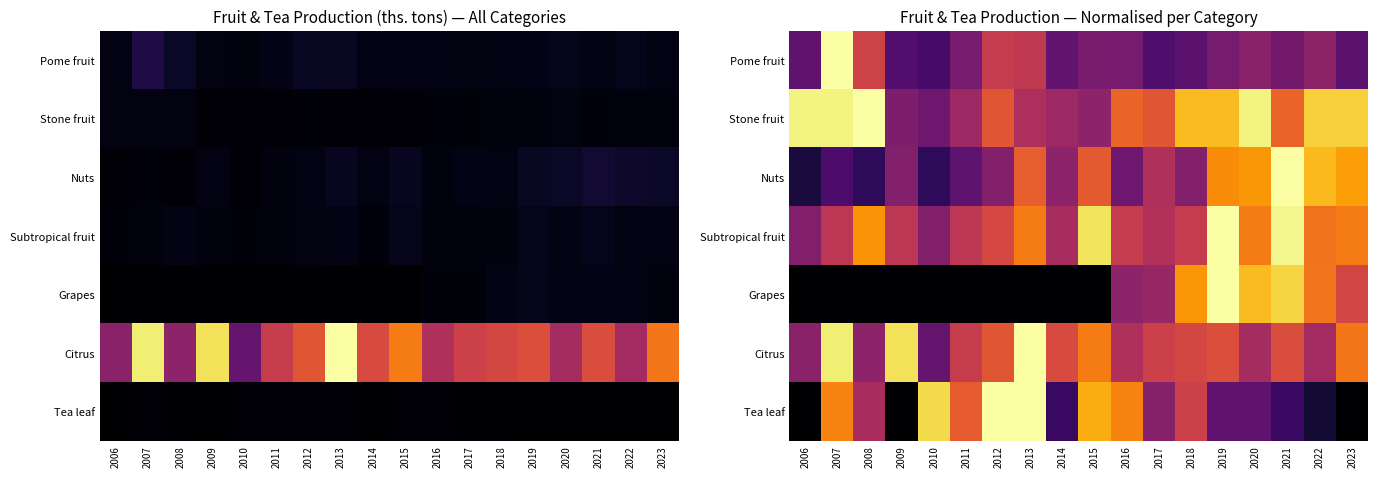

The value of Stone fruit at 2012 is 0.3. True or false?

False